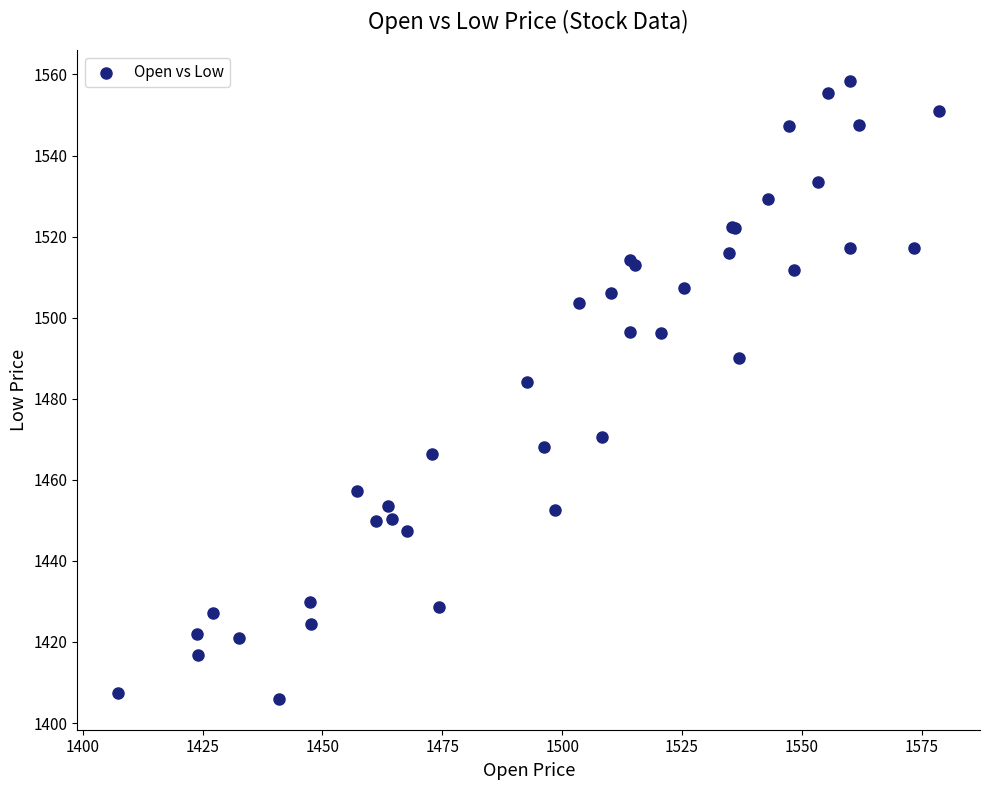

What Y value in the scatter plot is closest to 1482?

1484.1